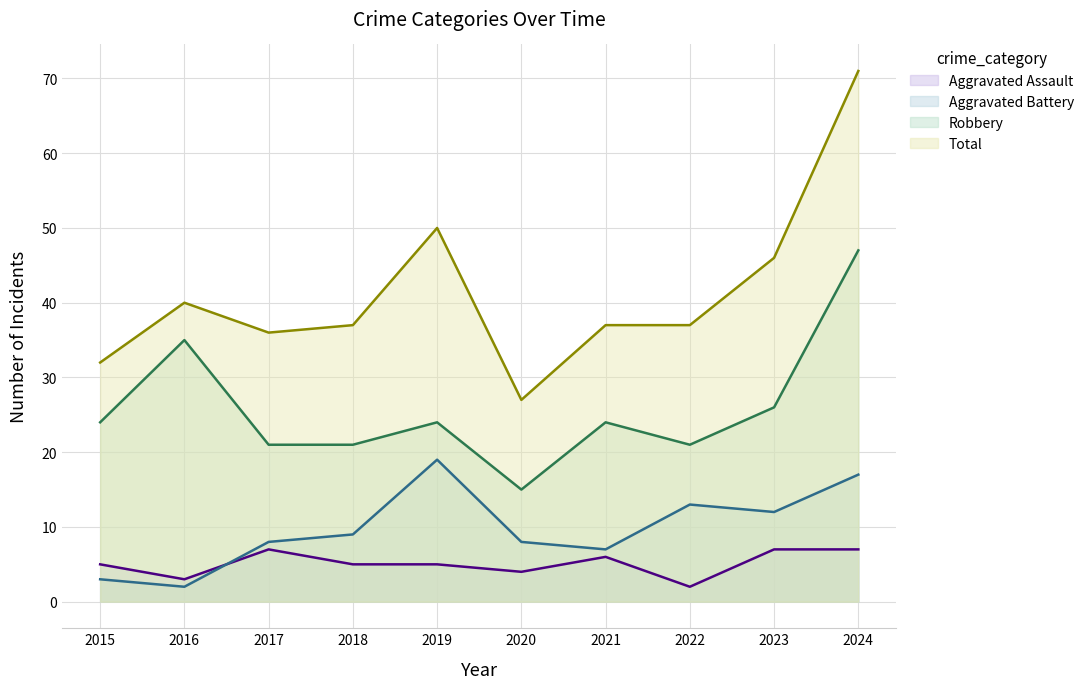

What are all the series names shown in the legend?

Aggravated Assault, Aggravated Battery, Robbery, Total